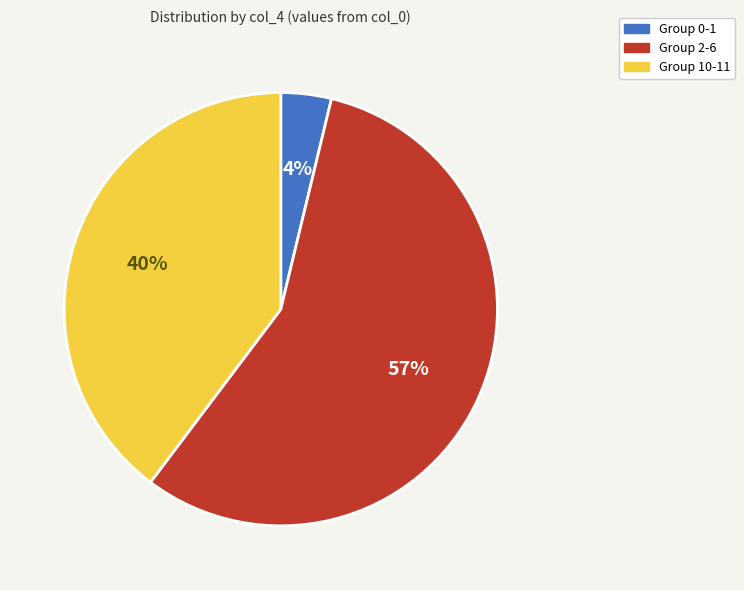

Is there a majority slice in this chart?

Yes